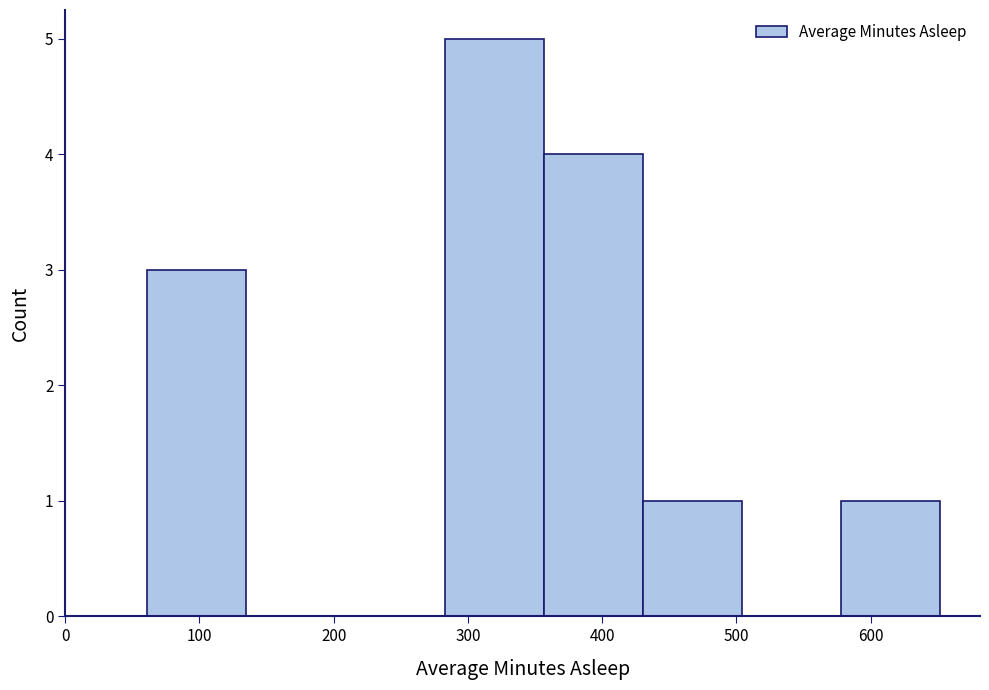

Over which range of the x-axis is the bar tallest?

280 to 360